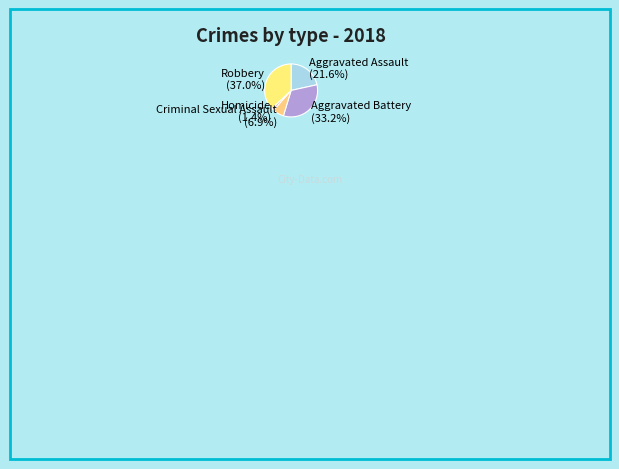

How many slices are in this pie chart?

5